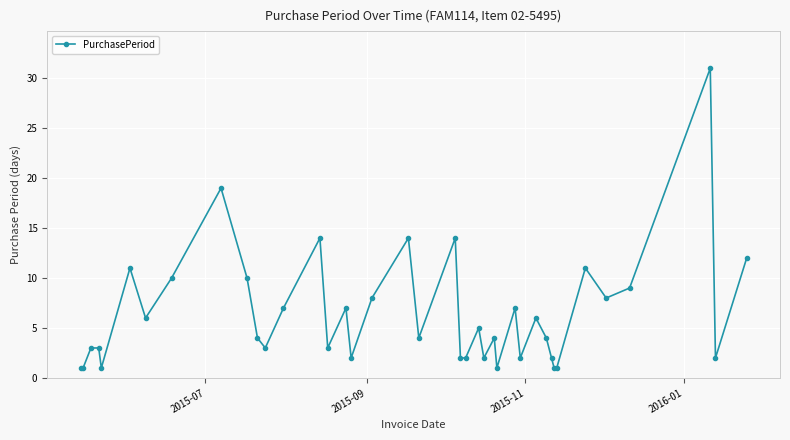

What is the average value?

6